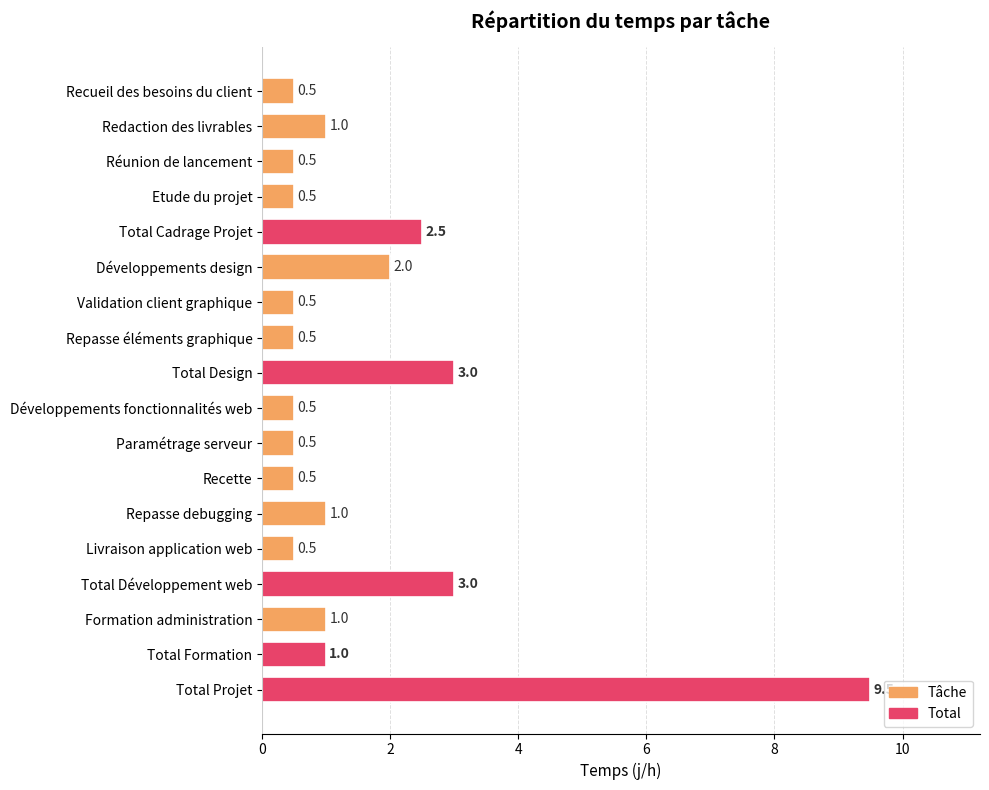

What is the difference between the values at Réunion de lancement and Total Formation?

0.5